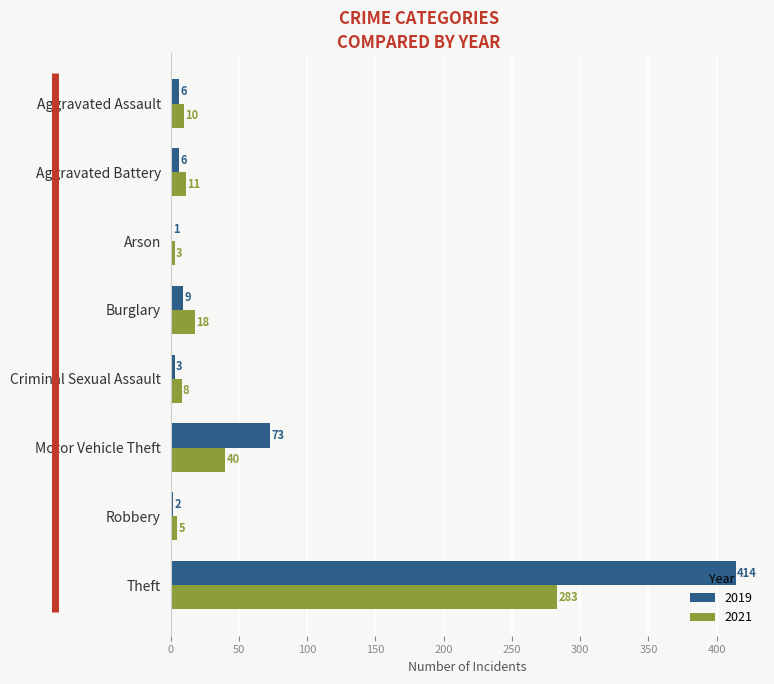

What is the sum of all 2021 values?

378